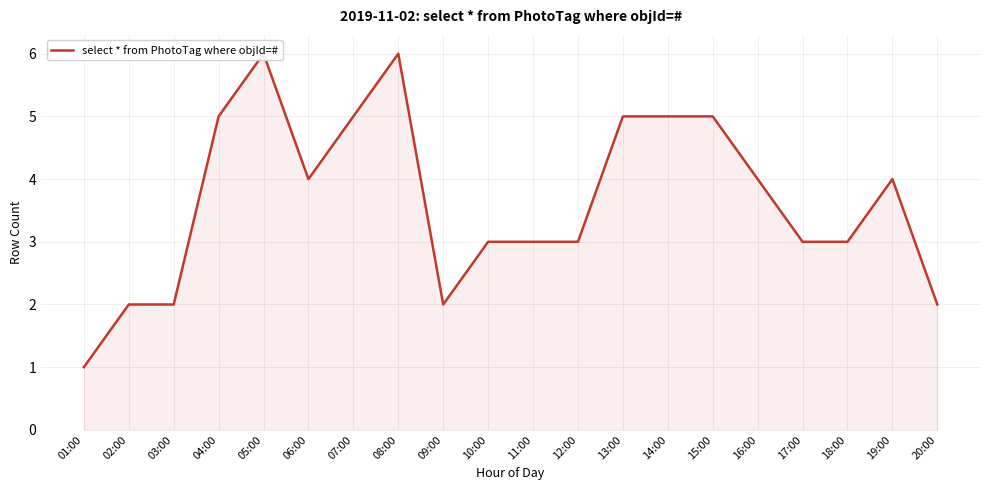

What is the change in value from 02:00 to 11:00?

+1